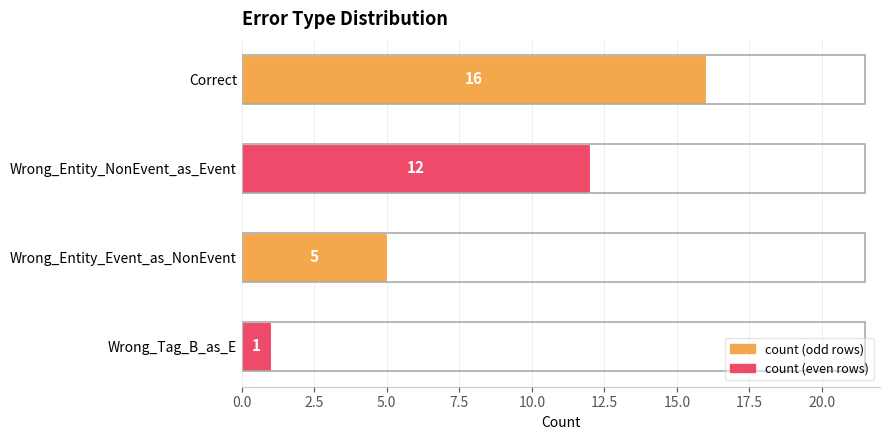

What is the difference between the second highest and second lowest values?

7